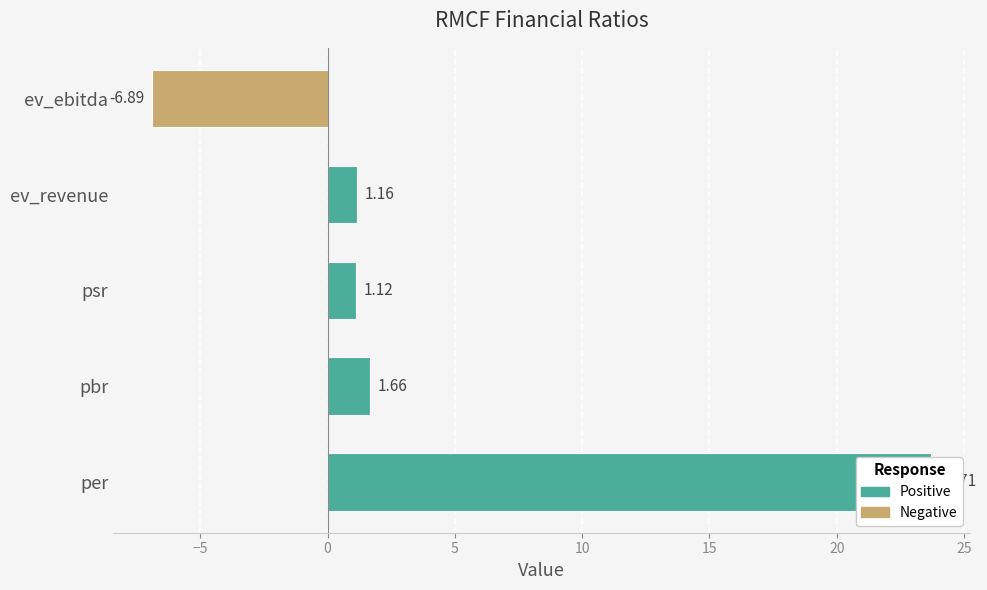

The chart shows a value of 9.4 at per. True or false?

False